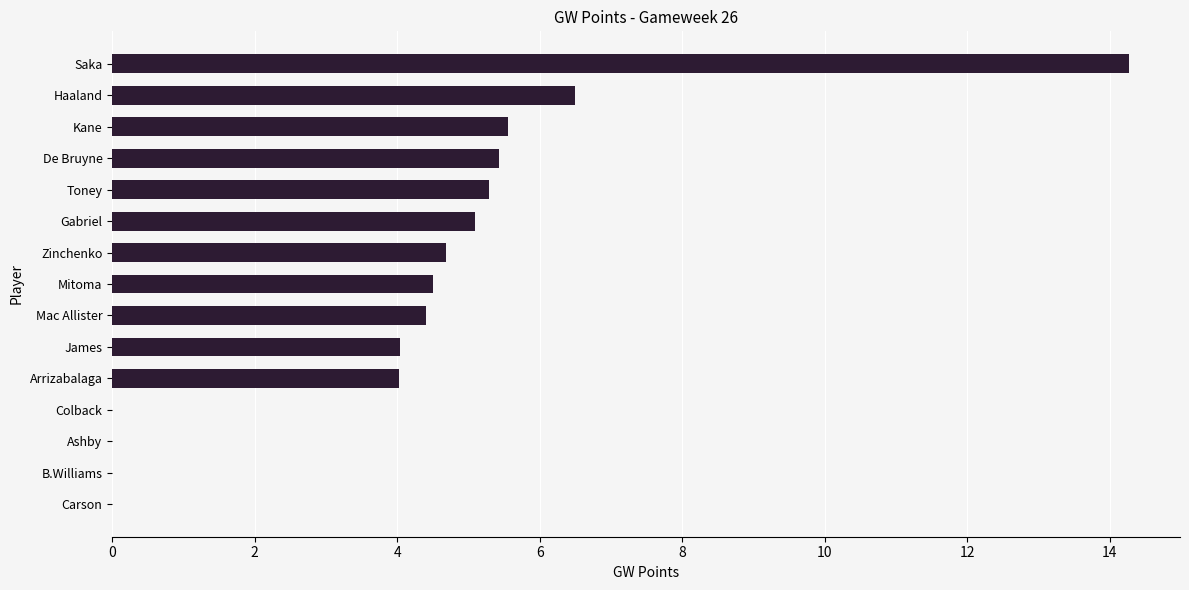

Which category has the highest value across all series?

Saka